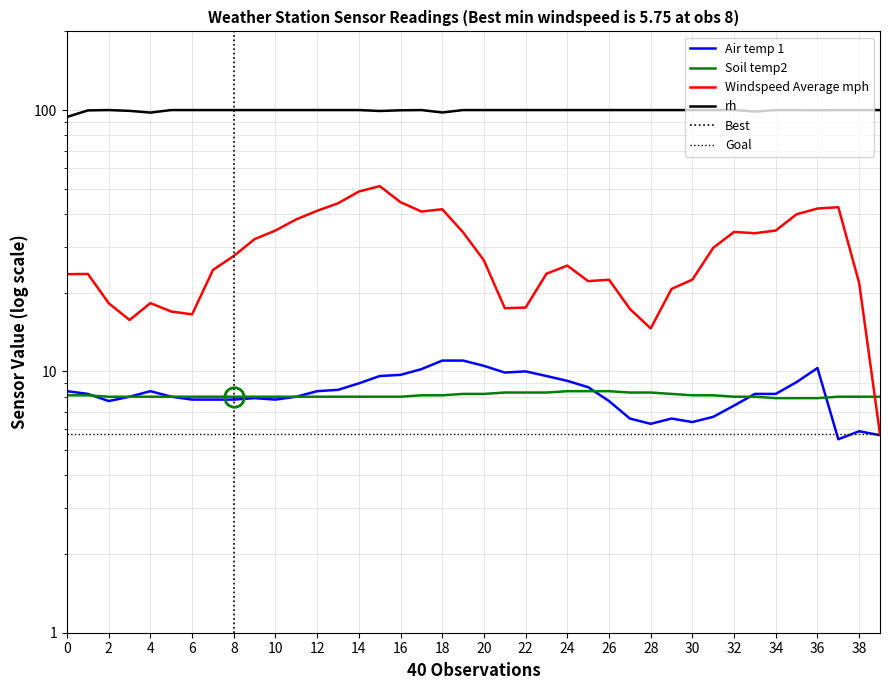

Reading right to left, list all the values displayed in this chart.

Air temp 1: 39=5.7	38=5.9	37=5.5	36=10.3	35=9.1	34=8.2	33=8.2	32=7.4	31=6.7	30=6.4	29=6.6	28=6.3	27=6.6	26=7.7	25=8.7	24=9.2	23=9.6	22=10.0	21=9.9	20=10.5	19=11.0	18=11.0	17=10.2	16=9.7	15=9.6	14=9.0	13=8.5	12=8.4	11=8.0	10=7.8	9=7.9	8=7.8	7=7.8	6=7.8	5=8.0	4=8.4	3=8.0	2=7.7	1=8.2	0=8.4
Soil temp2: 39=8.0	38=8.0	37=8.0	36=7.9	35=7.9	34=7.9	33=8.0	32=8.0	31=8.1	30=8.1	29=8.2	28=8.3	27=8.3	26=8.4	25=8.4	24=8.4	23=8.3	22=8.3	21=8.3	20=8.2	19=8.2	18=8.1	17=8.1	16=8.0	15=8.0	14=8.0	13=8.0	12=8.0	11=8.0	10=8.0	9=8.0	8=8.0	7=8.0	6=8.0	5=8.0	4=8.0	3=8.0	2=8.0	1=8.1	0=8.1
Windspeed Average mph: 39=5.8	38=21.8	37=42.5	36=42.0	35=39.9	34=34.6	33=33.8	32=34.2	31=29.7	30=22.4	29=20.7	28=14.6	27=17.4	26=22.4	25=22.1	24=25.4	23=23.6	22=17.6	21=17.4	20=26.6	19=34.0	18=41.7	17=40.9	16=44.4	15=51.1	14=48.8	13=44.0	12=41.2	11=38.2	10=34.6	9=32.1	8=27.6	7=24.4	6=16.5	5=16.9	4=18.2	3=15.7	2=18.2	1=23.6	0=23.6
rh: 39=100.0	38=100.0	37=100.0	36=99.8	35=100.0	34=100.0	33=98.7	32=100.0	31=100.0	30=100.0	29=100.0	28=100.0	27=100.0	26=100.0	25=100.0	24=100.0	23=100.0	22=100.0	21=100.0	20=100.0	19=100.0	18=97.9	17=100.0	16=99.8	15=99.2	14=100.0	13=100.0	12=100.0	11=100.0	10=100.0	9=100.0	8=100.0	7=100.0	6=100.0	5=100.0	4=97.8	3=99.3	2=100.0	1=99.7	0=94.1